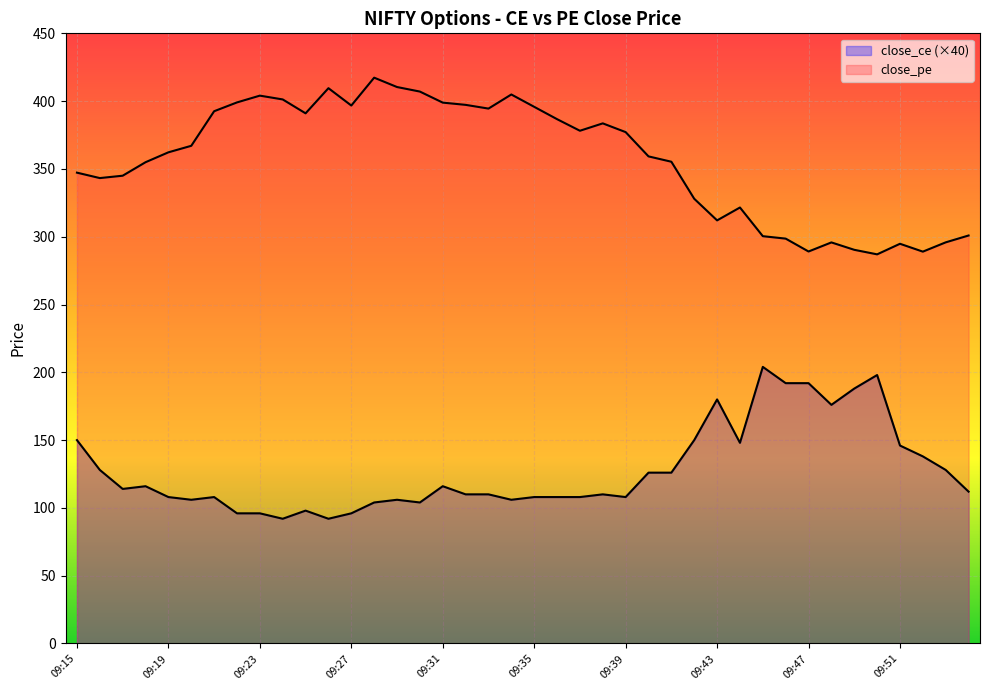

The close_pe series shows 573.0 at 09:28. True or false?

False